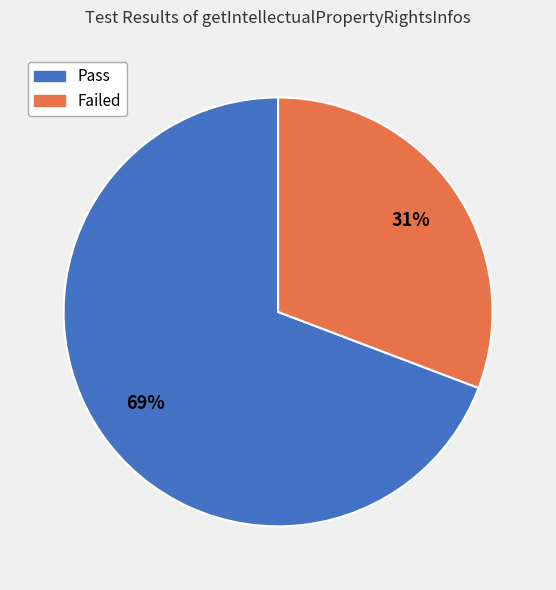

Between Failed and Pass, which is larger?

Pass